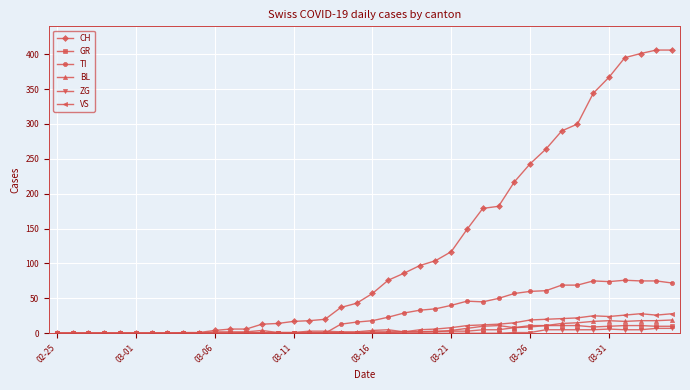

Which series has the largest range (max minus min)?

CH